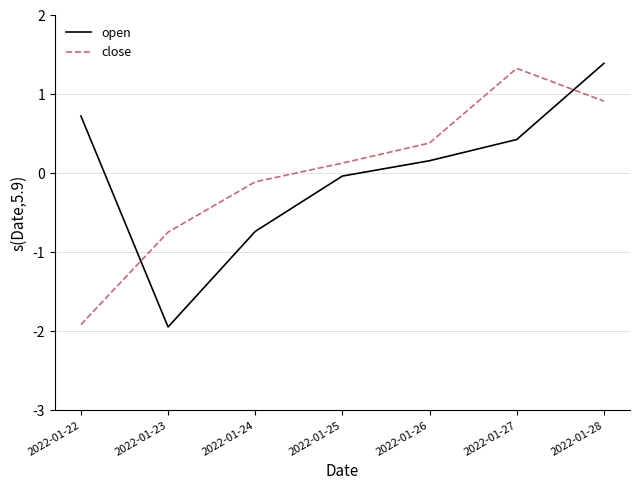

At which label is open closest to 0?

2022-01-25